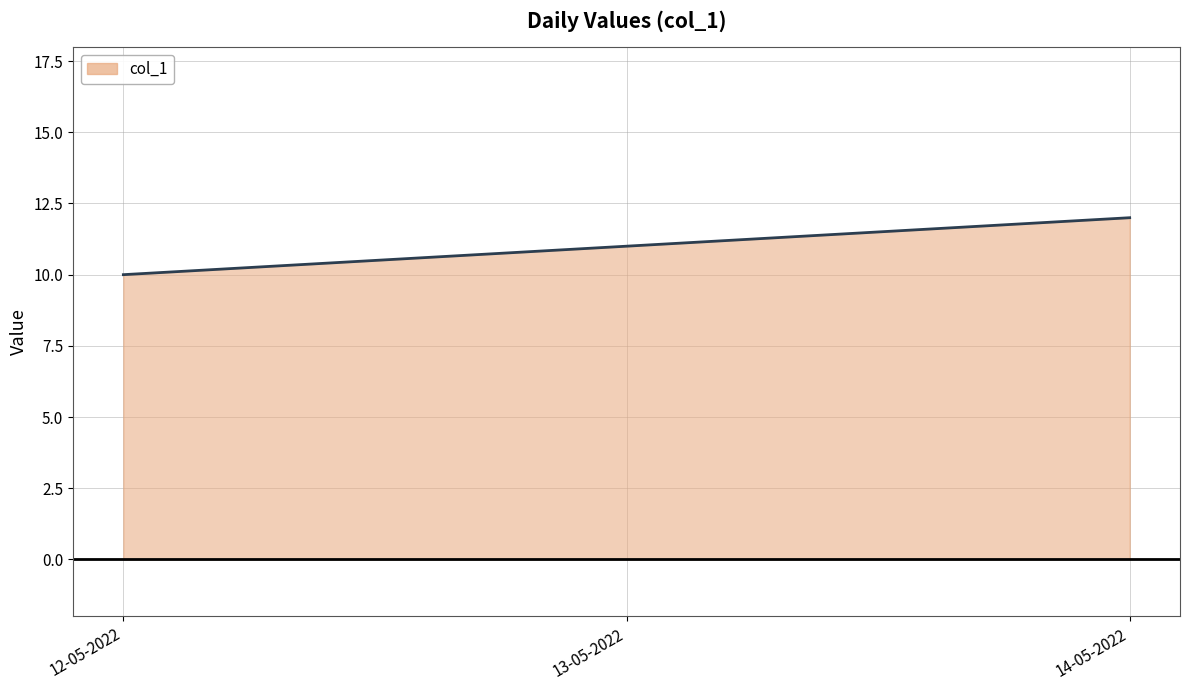

Which label corresponds to the smallest value in the chart?

12-05-2022